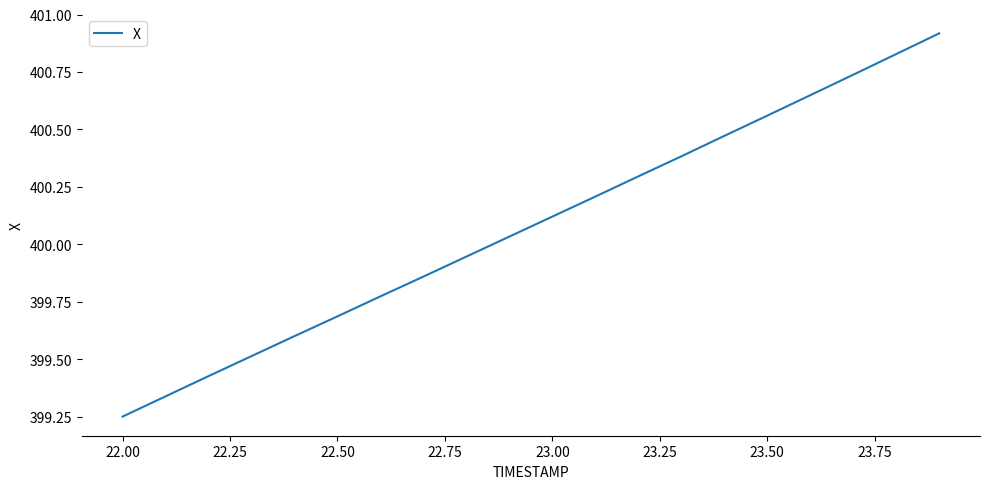

What is the greatest value displayed?

400.9